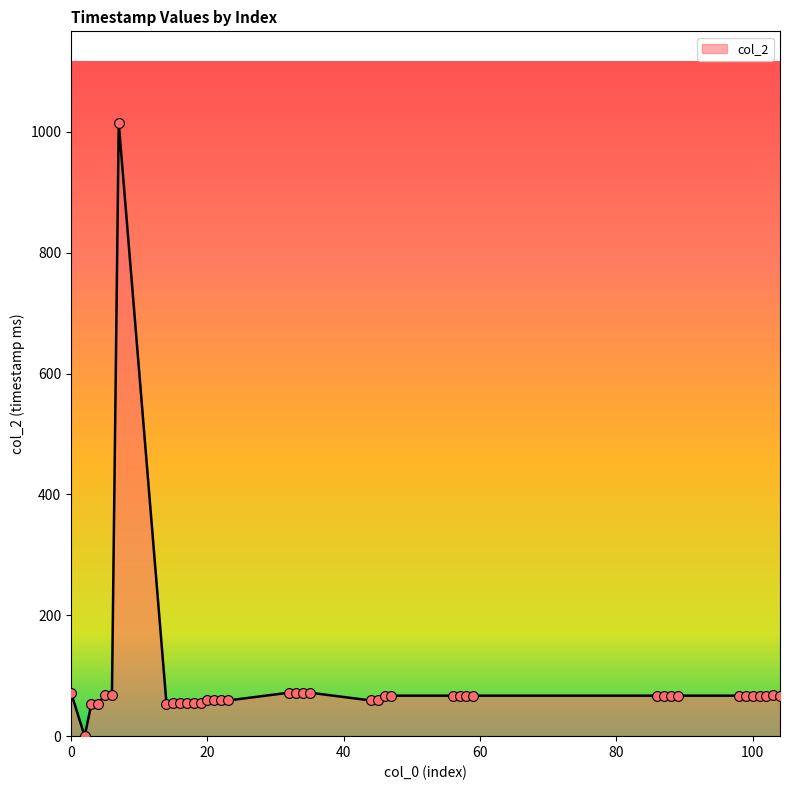

What is the greatest value displayed?

1014